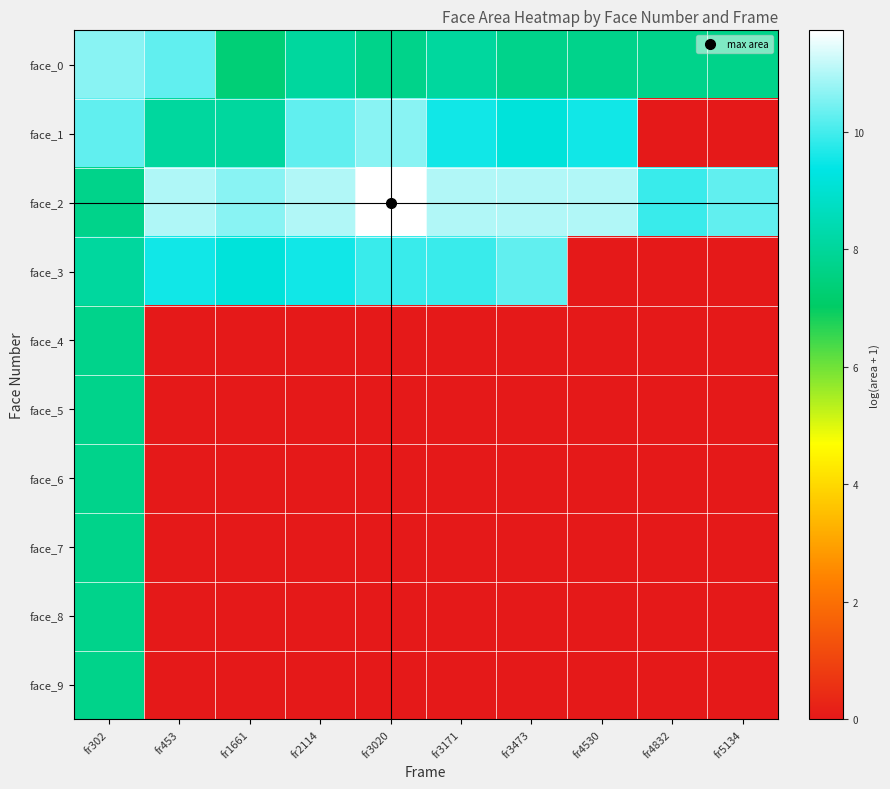

List the series in order of their peak value, lowest first.

face_7, face_9, face_4, face_5, face_8, face_6, face_3, face_0, face_1, face_2